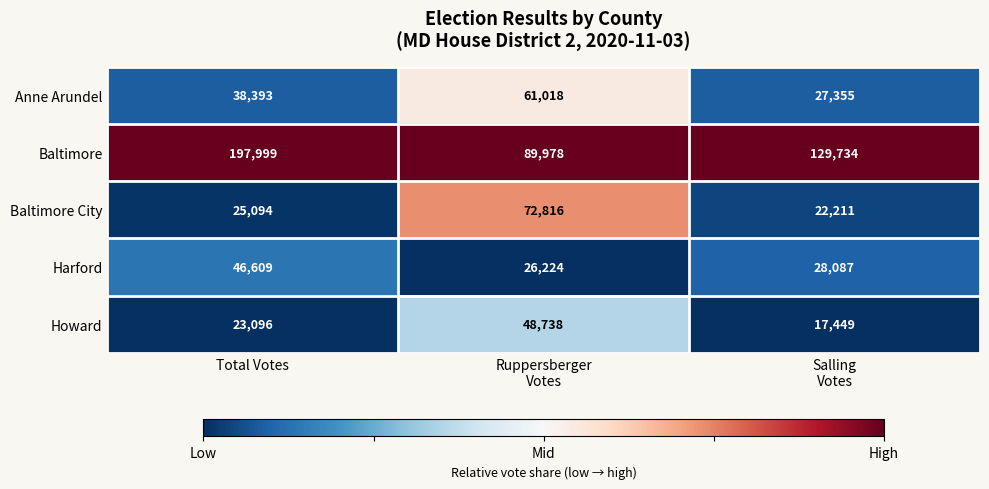

What is the total value across all series at Total Votes?

331191